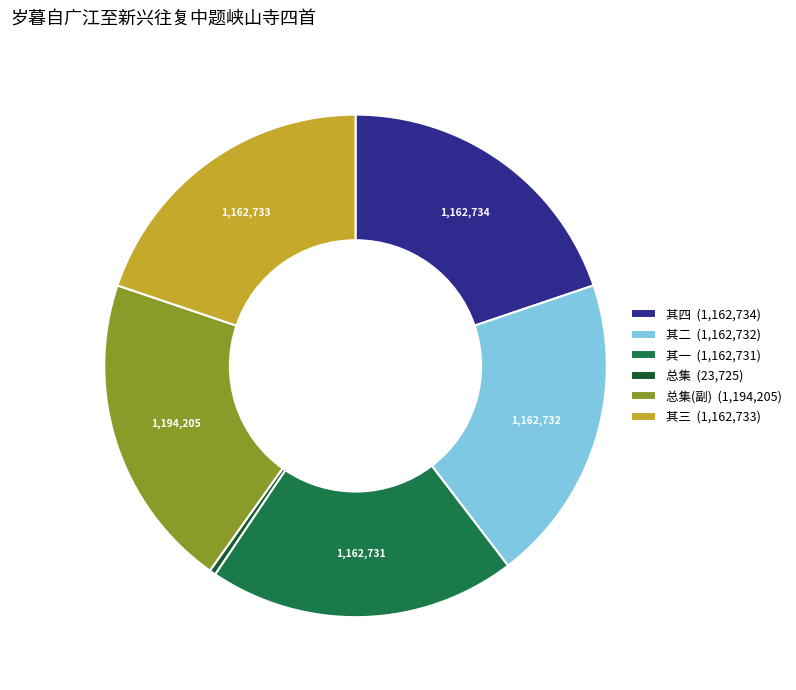

Combined, do 其四 (1,162,734) and 总集(副) (1,194,205) account for over 50%?

No